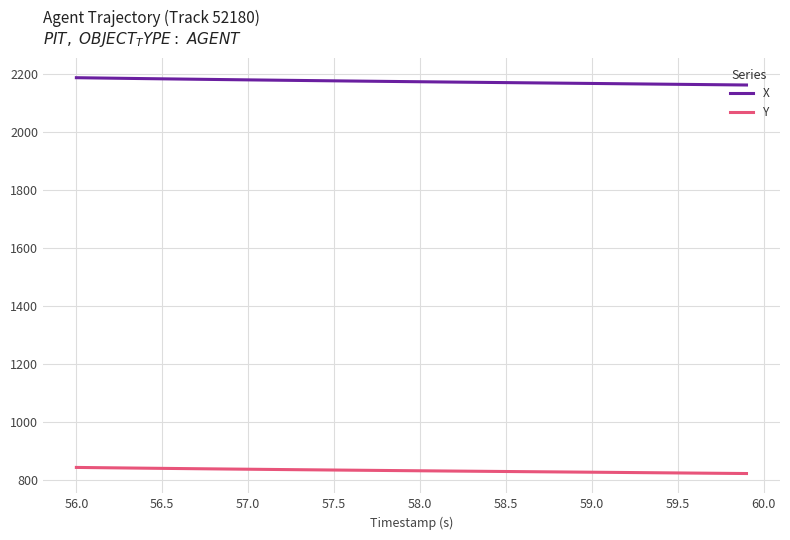

True or false: Y and X cross at least once.

False